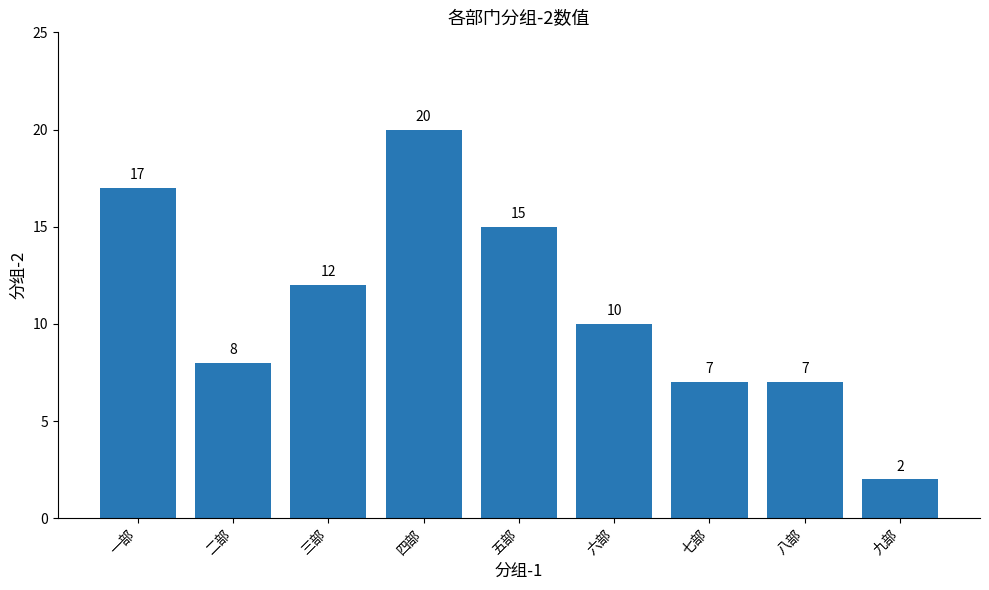

What is the sum of the values at 一部 and 九部?

19